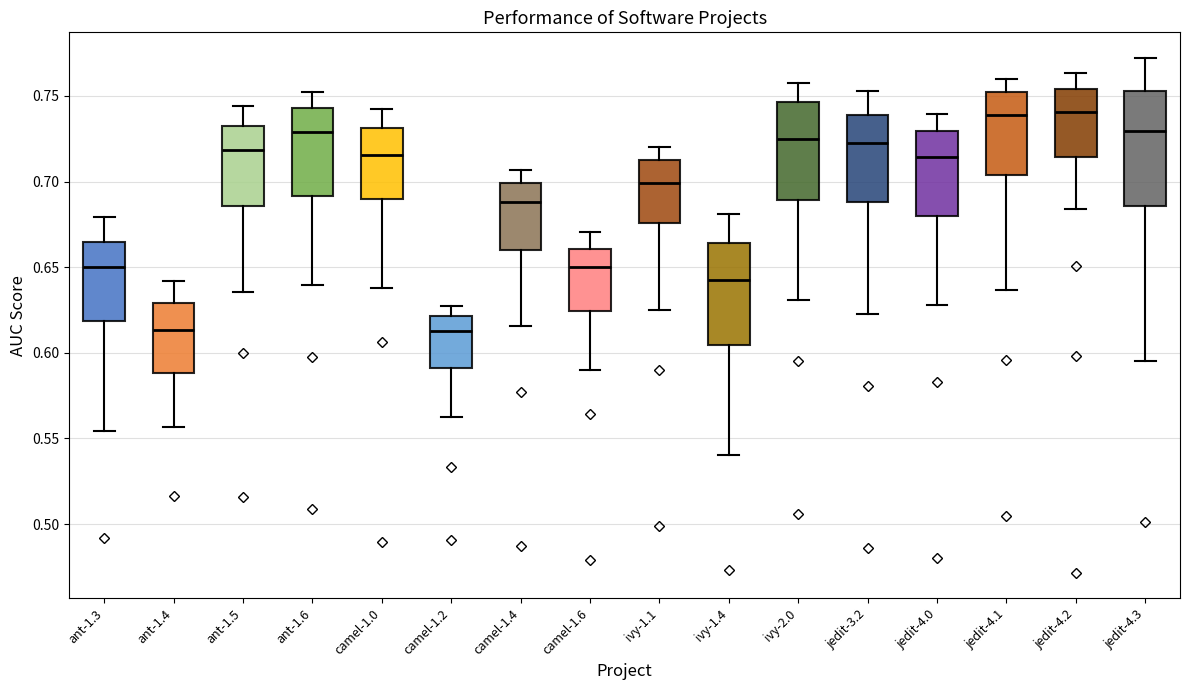

Where does the median line of the box for camel-1.2 sit on the y-axis? The values are not printed on the chart, so give them approximately, as read against the axis.

0.615